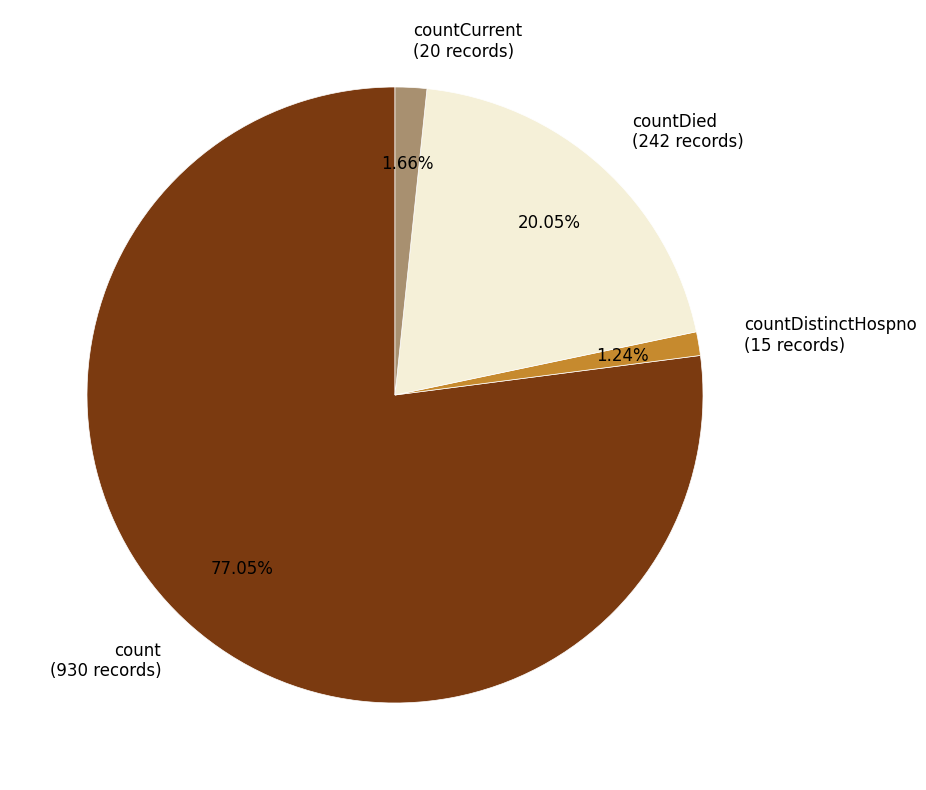

What percentage is the countCurrent slice, to the nearest percent?

2%